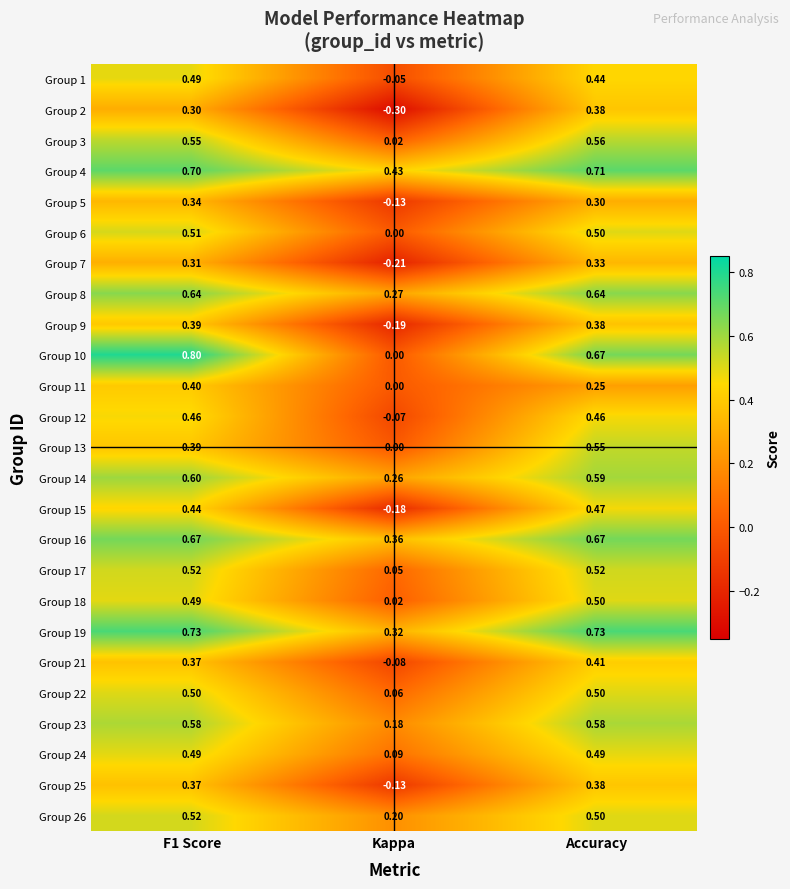

At which category is the sum across all series the highest?

F1 Score